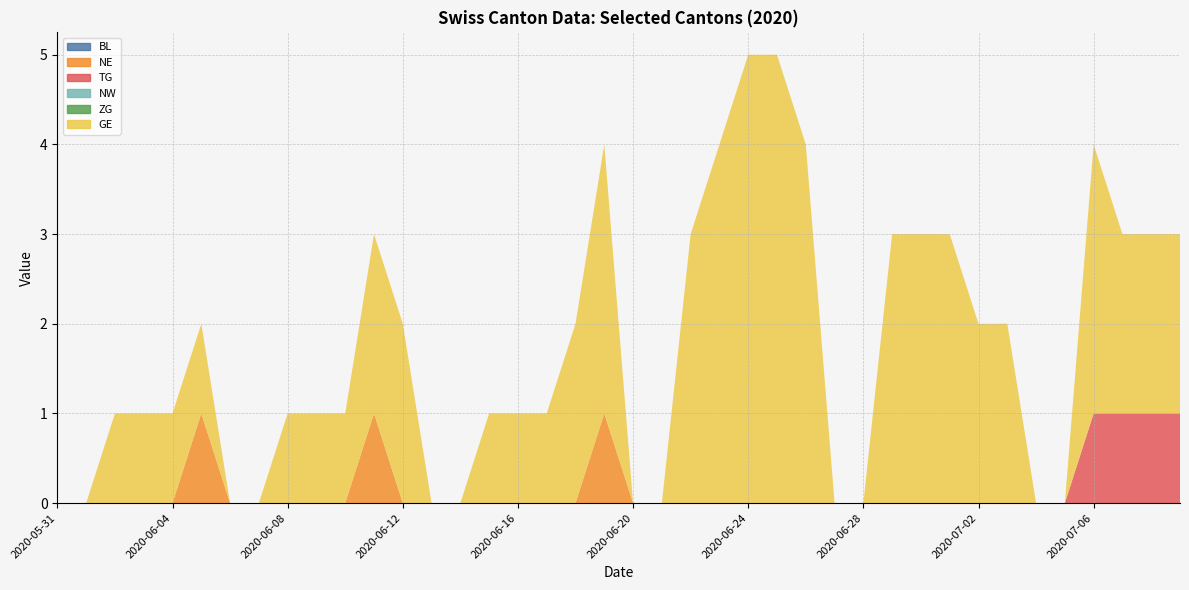

Reading left to right, transcribe all the data shown in this chart.

BL: 2020-05-31=0	2020-06-01=0	2020-06-02=0	2020-06-03=0	2020-06-04=0	2020-06-05=0	2020-06-06=0	2020-06-07=0	2020-06-08=0	2020-06-09=0	2020-06-10=0	2020-06-11=0	2020-06-12=0	2020-06-13=0	2020-06-14=0	2020-06-15=0	2020-06-16=0	2020-06-17=0	2020-06-18=0	2020-06-19=0	2020-06-20=0	2020-06-21=0	2020-06-22=0	2020-06-23=0	2020-06-24=0	2020-06-25=0	2020-06-26=0	2020-06-27=0	2020-06-28=0	2020-06-29=0	2020-06-30=0	2020-07-01=0	2020-07-02=0	2020-07-03=0	2020-07-04=0	2020-07-05=0	2020-07-06=0	2020-07-07=0	2020-07-08=0	2020-07-09=0
NE: 2020-05-31=0	2020-06-01=0	2020-06-02=0	2020-06-03=0	2020-06-04=0	2020-06-05=1	2020-06-06=0	2020-06-07=0	2020-06-08=0	2020-06-09=0	2020-06-10=0	2020-06-11=1	2020-06-12=0	2020-06-13=0	2020-06-14=0	2020-06-15=0	2020-06-16=0	2020-06-17=0	2020-06-18=0	2020-06-19=1	2020-06-20=0	2020-06-21=0	2020-06-22=0	2020-06-23=0	2020-06-24=0	2020-06-25=0	2020-06-26=0	2020-06-27=0	2020-06-28=0	2020-06-29=0	2020-06-30=0	2020-07-01=0	2020-07-02=0	2020-07-03=0	2020-07-04=0	2020-07-05=0	2020-07-06=0	2020-07-07=0	2020-07-08=0	2020-07-09=0
TG: 2020-05-31=0	2020-06-01=0	2020-06-02=0	2020-06-03=0	2020-06-04=0	2020-06-05=0	2020-06-06=0	2020-06-07=0	2020-06-08=0	2020-06-09=0	2020-06-10=0	2020-06-11=0	2020-06-12=0	2020-06-13=0	2020-06-14=0	2020-06-15=0	2020-06-16=0	2020-06-17=0	2020-06-18=0	2020-06-19=0	2020-06-20=0	2020-06-21=0	2020-06-22=0	2020-06-23=0	2020-06-24=0	2020-06-25=0	2020-06-26=0	2020-06-27=0	2020-06-28=0	2020-06-29=0	2020-06-30=0	2020-07-01=0	2020-07-02=0	2020-07-03=0	2020-07-04=0	2020-07-05=0	2020-07-06=1	2020-07-07=1	2020-07-08=1	2020-07-09=1
NW: 2020-05-31=0	2020-06-01=0	2020-06-02=0	2020-06-03=0	2020-06-04=0	2020-06-05=0	2020-06-06=0	2020-06-07=0	2020-06-08=0	2020-06-09=0	2020-06-10=0	2020-06-11=0	2020-06-12=0	2020-06-13=0	2020-06-14=0	2020-06-15=0	2020-06-16=0	2020-06-17=0	2020-06-18=0	2020-06-19=0	2020-06-20=0	2020-06-21=0	2020-06-22=0	2020-06-23=0	2020-06-24=0	2020-06-25=0	2020-06-26=0	2020-06-27=0	2020-06-28=0	2020-06-29=0	2020-06-30=0	2020-07-01=0	2020-07-02=0	2020-07-03=0	2020-07-04=0	2020-07-05=0	2020-07-06=0	2020-07-07=0	2020-07-08=0	2020-07-09=0
ZG: 2020-05-31=0	2020-06-01=0	2020-06-02=0	2020-06-03=0	2020-06-04=0	2020-06-05=0	2020-06-06=0	2020-06-07=0	2020-06-08=0	2020-06-09=0	2020-06-10=0	2020-06-11=0	2020-06-12=0	2020-06-13=0	2020-06-14=0	2020-06-15=0	2020-06-16=0	2020-06-17=0	2020-06-18=0	2020-06-19=0	2020-06-20=0	2020-06-21=0	2020-06-22=0	2020-06-23=0	2020-06-24=0	2020-06-25=0	2020-06-26=0	2020-06-27=0	2020-06-28=0	2020-06-29=0	2020-06-30=0	2020-07-01=0	2020-07-02=0	2020-07-03=0	2020-07-04=0	2020-07-05=0	2020-07-06=0	2020-07-07=0	2020-07-08=0	2020-07-09=0
GE: 2020-05-31=0	2020-06-01=0	2020-06-02=1	2020-06-03=1	2020-06-04=1	2020-06-05=1	2020-06-06=0	2020-06-07=0	2020-06-08=1	2020-06-09=1	2020-06-10=1	2020-06-11=2	2020-06-12=2	2020-06-13=0	2020-06-14=0	2020-06-15=1	2020-06-16=1	2020-06-17=1	2020-06-18=2	2020-06-19=3	2020-06-20=0	2020-06-21=0	2020-06-22=3	2020-06-23=4	2020-06-24=5	2020-06-25=5	2020-06-26=4	2020-06-27=0	2020-06-28=0	2020-06-29=3	2020-06-30=3	2020-07-01=3	2020-07-02=2	2020-07-03=2	2020-07-04=0	2020-07-05=0	2020-07-06=3	2020-07-07=2	2020-07-08=2	2020-07-09=2